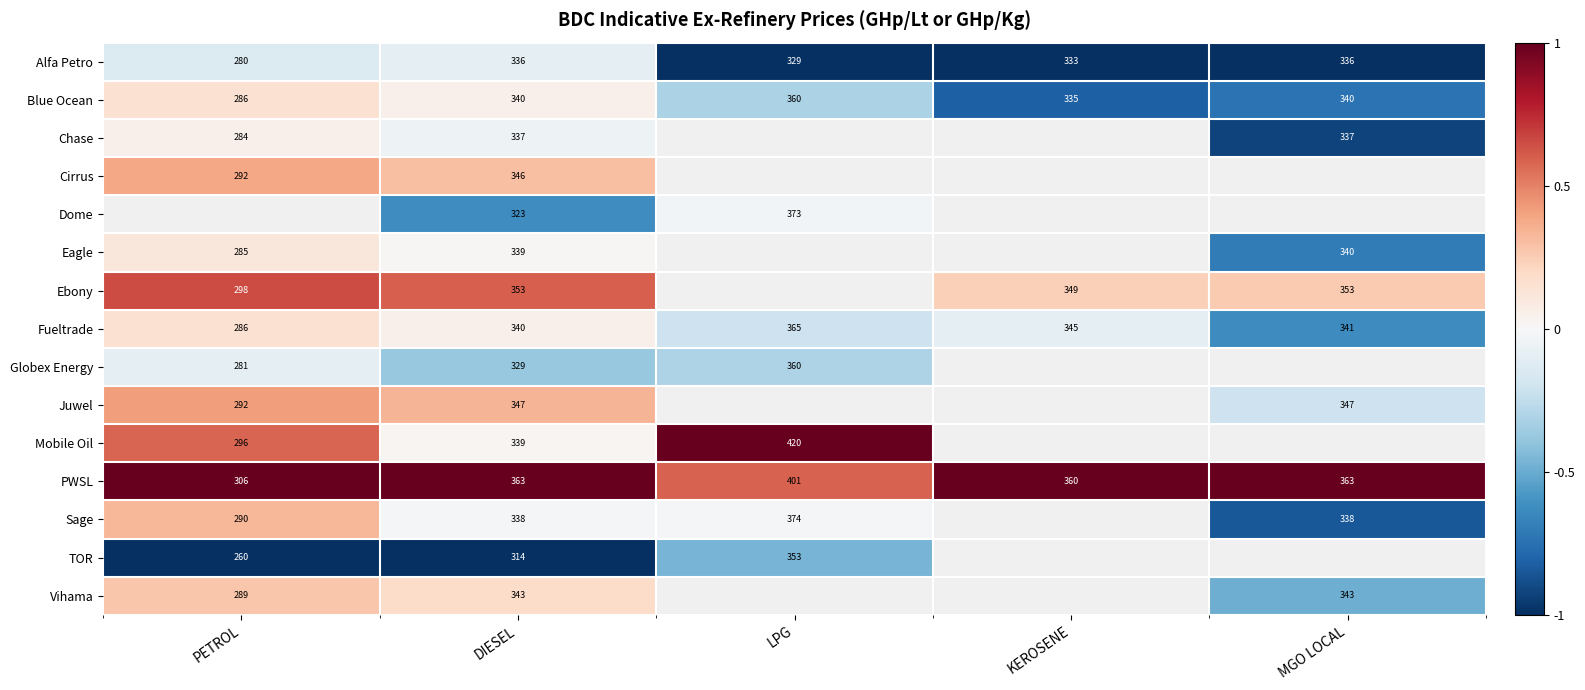

At which category is the sum across all series the highest?

DIESEL